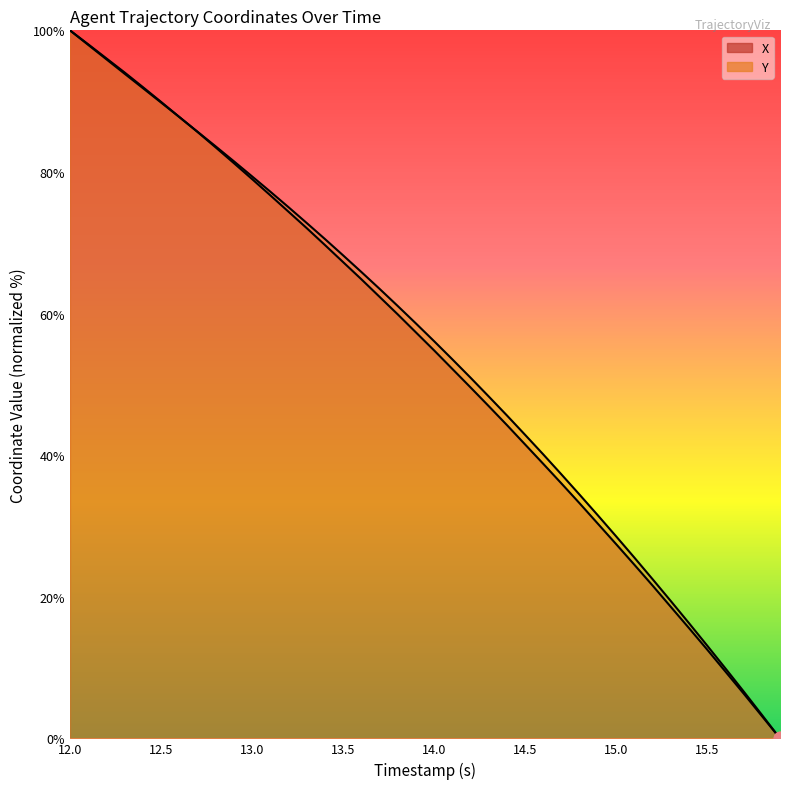

Which series contains the highest Y value?

X